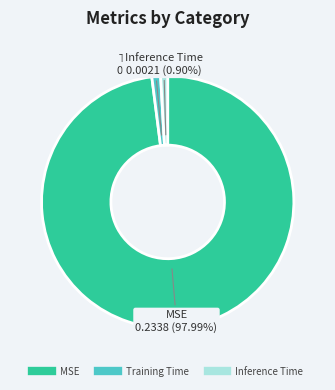

Which slice is the largest?

MSE